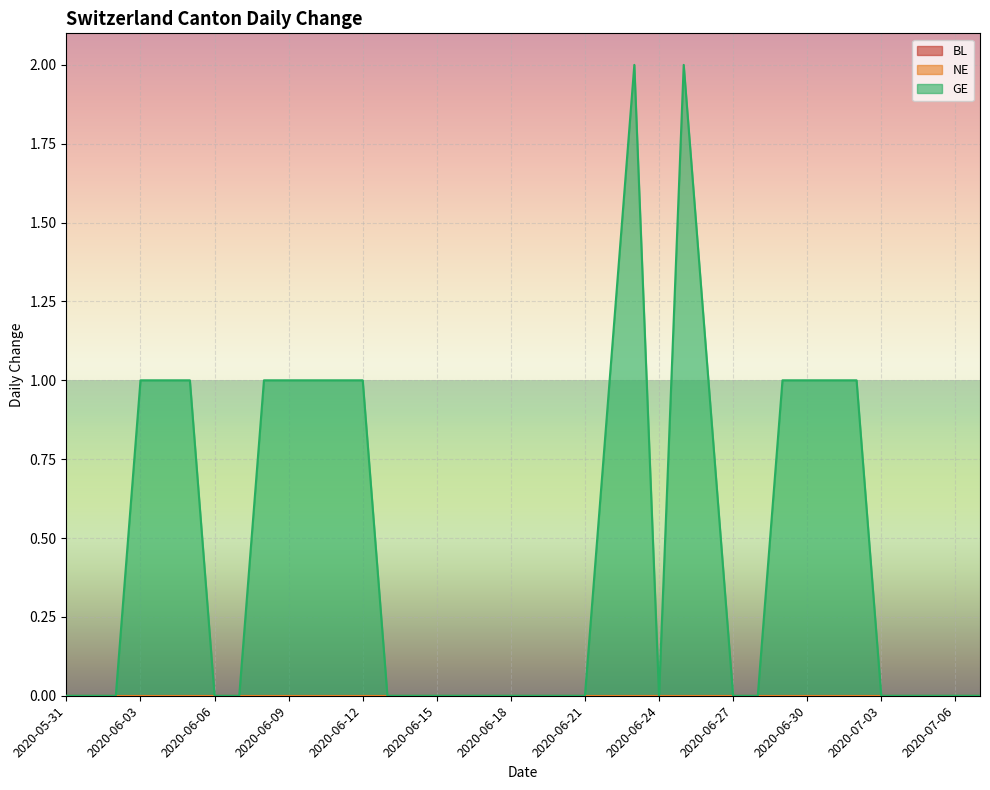

Is the value of NE at 2020-06-26 greater than the value of BL at 2020-06-17?

No